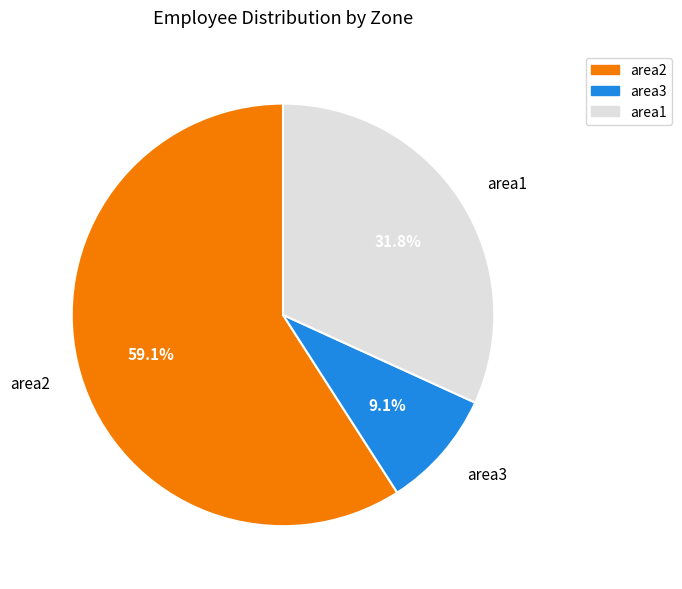

Which has a higher value, area2 or area1?

area2